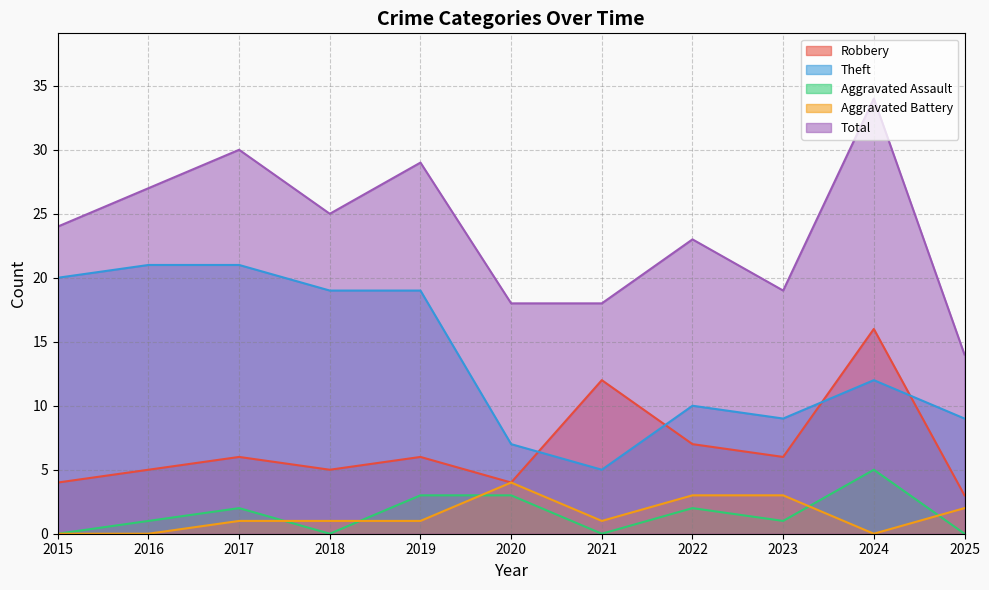

True or false: Aggravated Battery and Robbery cross at least once.

False